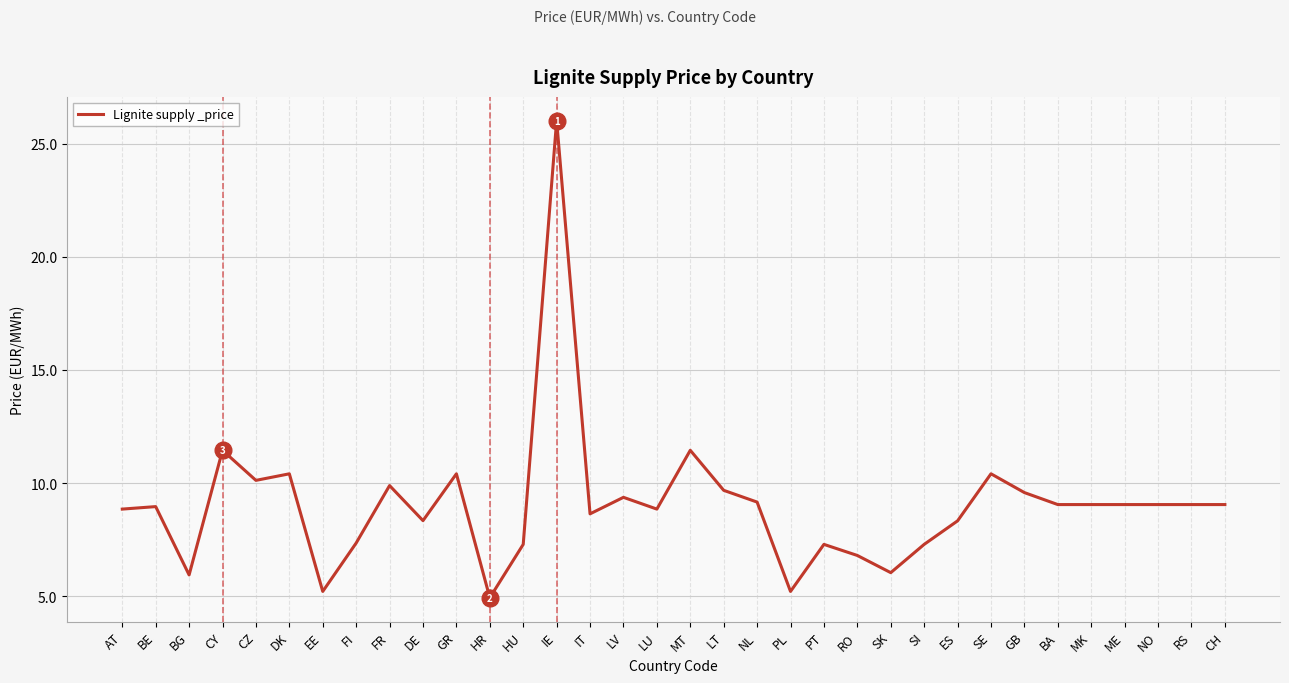

True or false: the data shows 6.7 at HR.

False